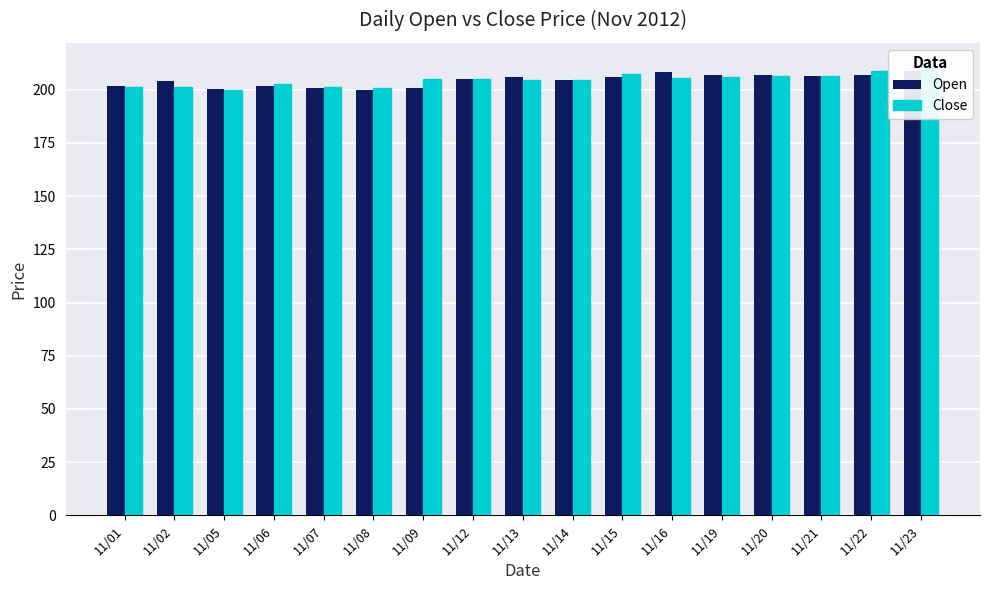

How many bars are there in total?

34